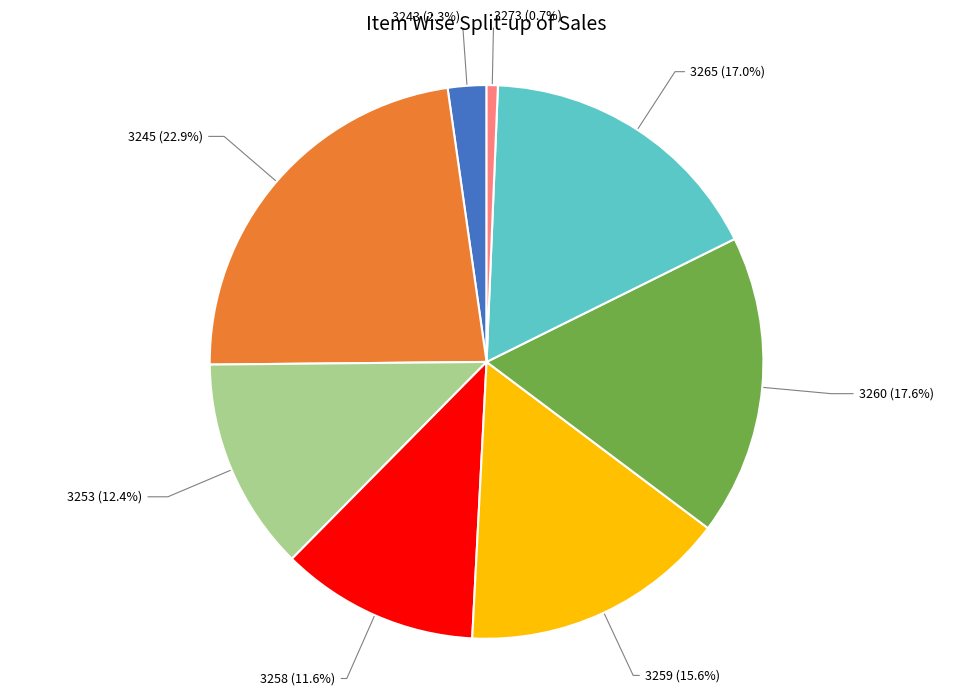

What percentage is the 3273 slice, to the nearest percent?

1%